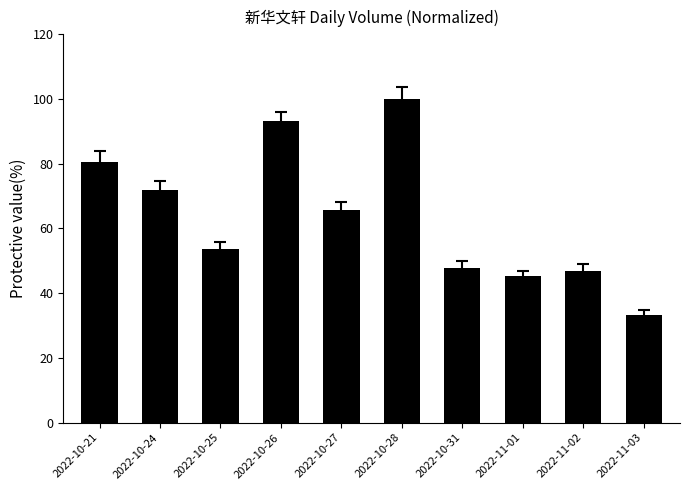

What is the change in value from 2022-10-26 to 2022-10-27?

-27.6